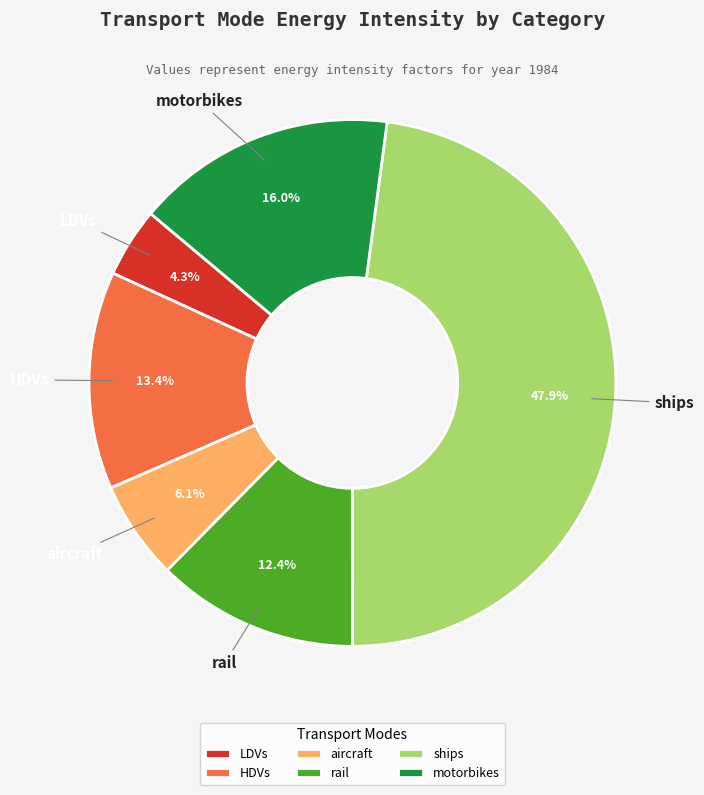

To the nearest percent, what is the difference between the ships and motorbikes slice percentages?

32%